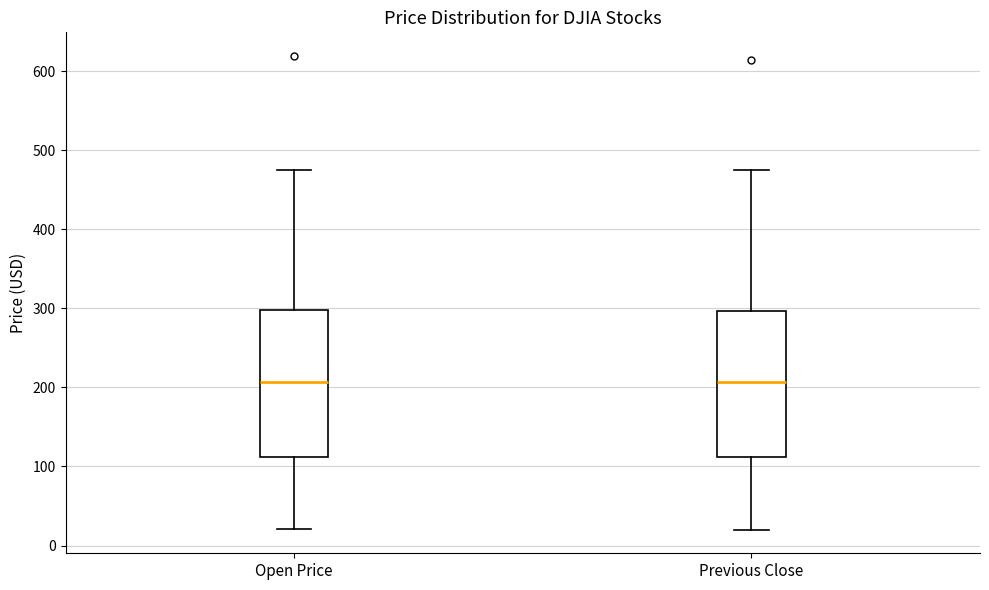

Reading left to right, read every box against the y-axis: the position of its median line, the range the box covers, and the ends of its whiskers. The values are not printed on the chart, so give them approximately, as read against the axis.

Open Price: median 210, box 110 to 300, whiskers 20 to 480
Previous Close: median 210, box 110 to 300, whiskers 20 to 470